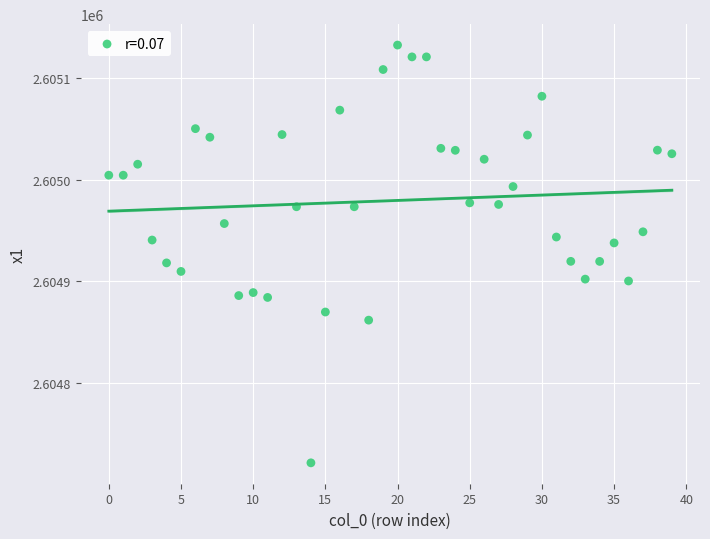

What is the range of Y values (max minus min)?

410.8